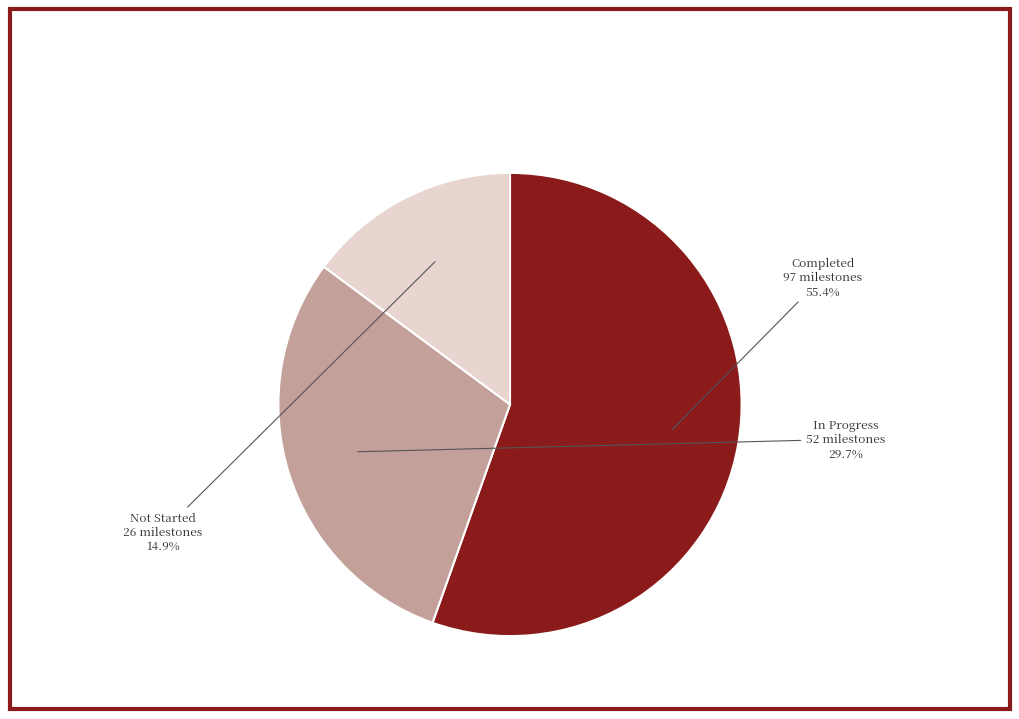

How many slices are in this pie chart?

3